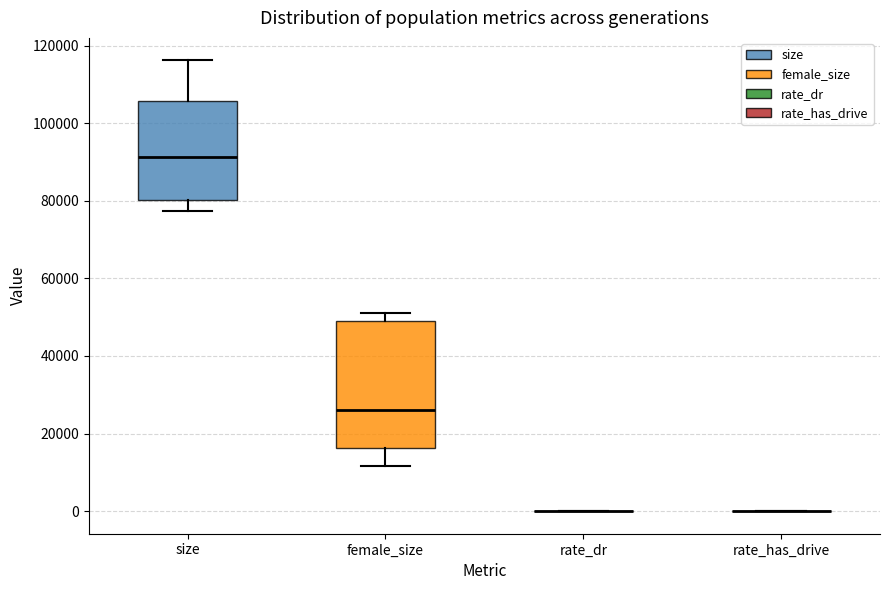

Where does the median line of the box for female_size sit on the y-axis? The values are not printed on the chart, so give them approximately, as read against the axis.

26000